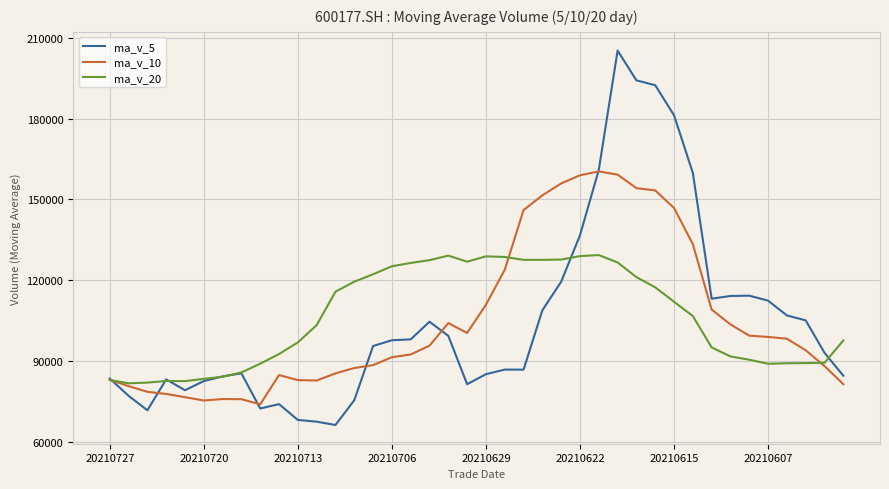

Which series ends up on top after the final intersection of ma_v_10 and ma_v_5?

ma_v_5